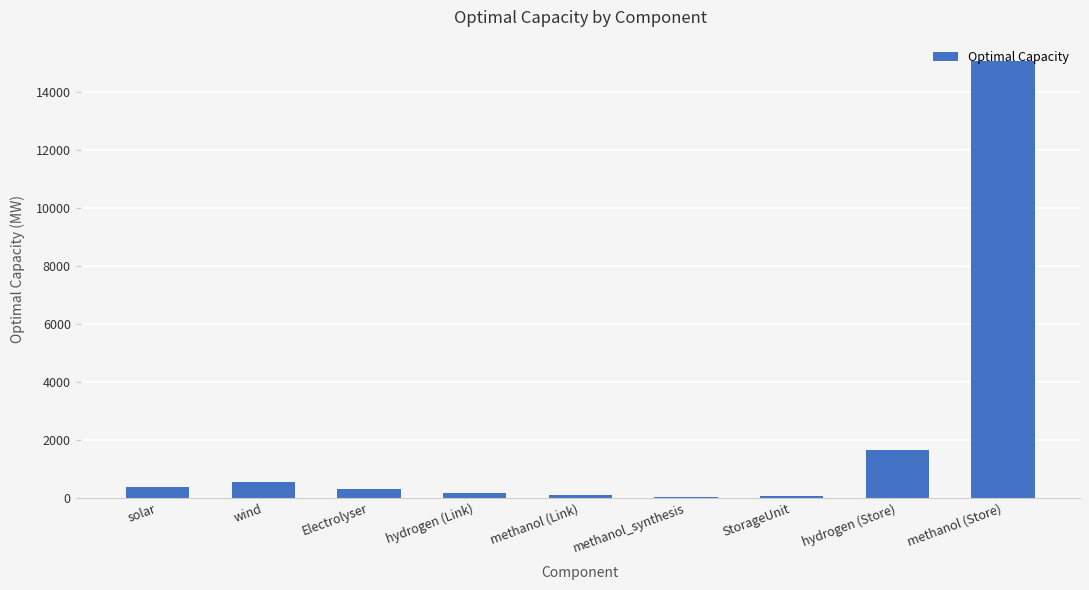

What value does the data have at hydrogen (Store)?

1647.1